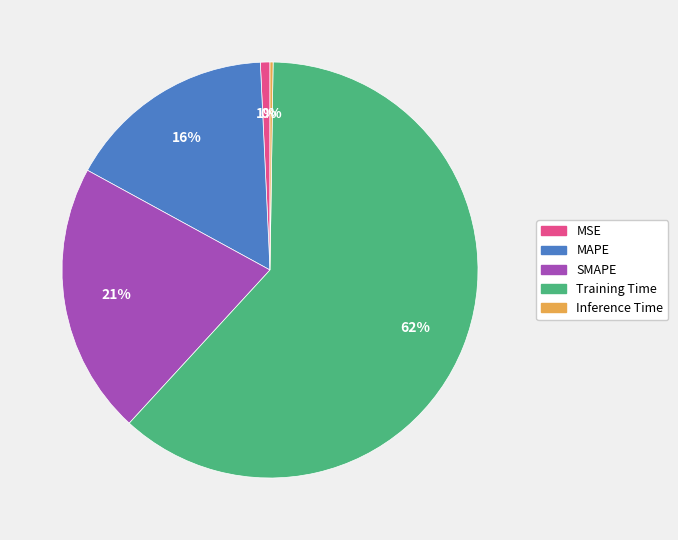

To the nearest percent, what is the difference between the MAPE and SMAPE slice percentages?

5%